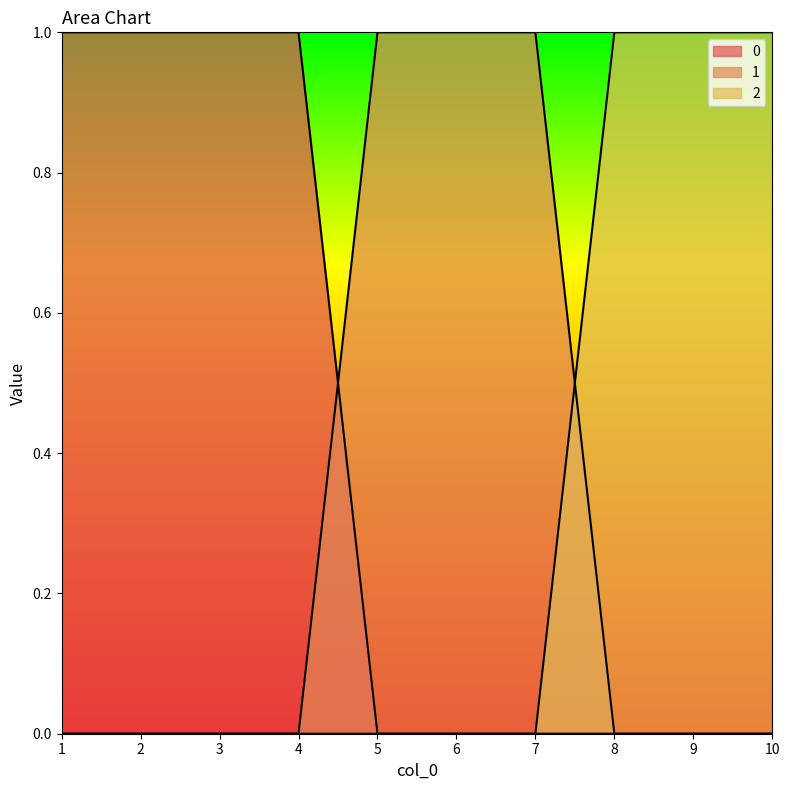

True or false: 2 and 0 intersect in this chart.

False